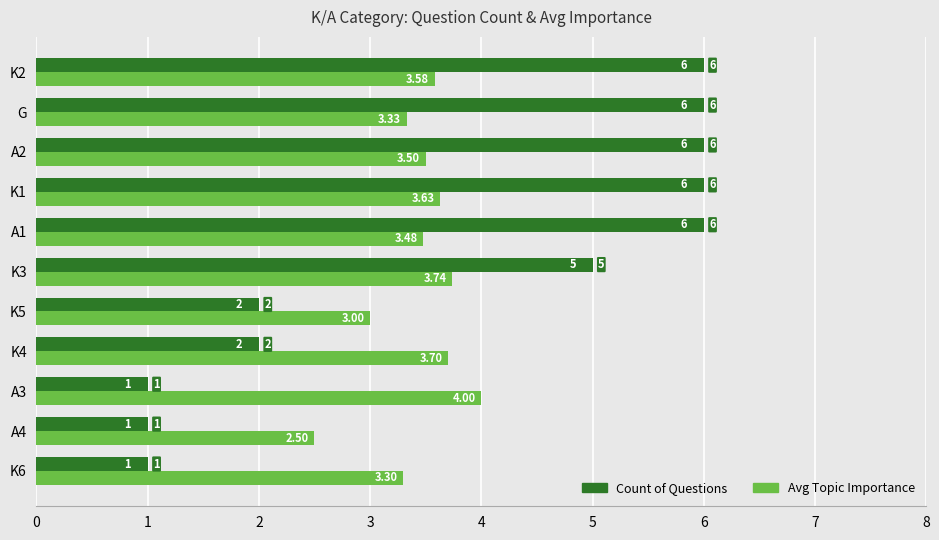

At which category is the sum across all series the highest?

K1